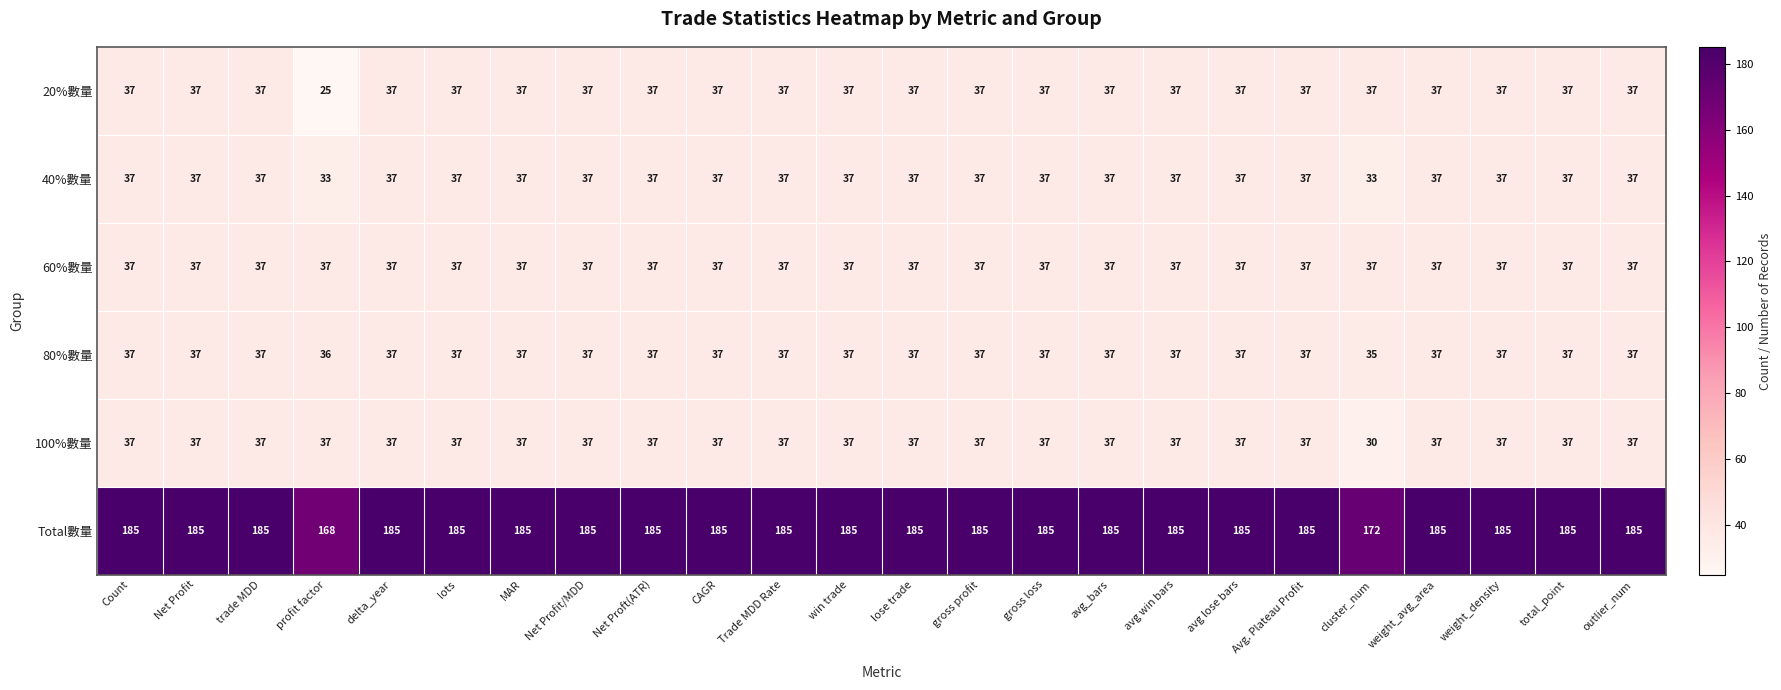

Read the 60%數量 value at total_point.

37